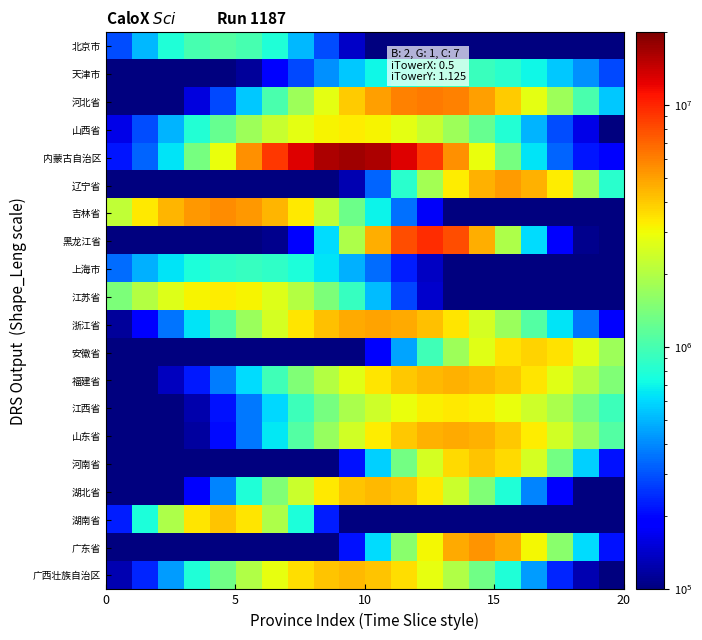

Reading left to right, extract all data points from this chart.

北京市: 287936.7	512871.2	778334.0	1000938.4	1088658.8	1000938.4	778334.0	512871.2	287936.7	139883.0	61527.3	27612.4	15490.7	11891.8	11000.6	10816.1	10784.1	10779.4	10778.9	10778.8
天津市: 12324.8	16215.6	24334.7	40040.3	68159.0	114659.1	185489.2	284469.7	410605.5	555778.7	704133.1	834177.2	923614.9	955533.2	923614.9	834177.2	704133.1	555778.7	410605.5	284469.7
河北省: 65158.8	73371.9	96538.2	154977.3	286550.7	550209.0	1018578.1	1751739.2	2753306.8	3927226.0	5067700.3	5907713.9	6217948.0	5907713.9	5067700.3	3927226.0	2753306.8	1751739.2	1018578.1	550209.0
山西省: 163013.7	288369.2	495673.0	806970.9	1228898.4	1740105.4	2284430.9	2776510.0	3121963.0	3246520.2	3121963.0	2776510.0	2284430.9	1740105.4	1228898.4	806970.9	495673.0	288369.2	163013.7	93907.0
内蒙古自治区: 215484.1	326113.3	638001.1	1384877.2	2895020.0	5448424.4	8997919.9	12916930.0	16060453.5	17271997.3	16060453.5	12916930.0	8997919.9	5448424.4	2895020.0	1384877.2	638001.1	326113.3	215484.1	182019.5
辽宁省: 51056.0	51056.0	51056.0	51056.3	51059.7	51098.8	51450.1	53931.6	67662.8	126966.9	325707.0	837588.9	1833891.7	3249689.6	4593362.0	5156658.8	4593362.0	3249689.6	1833891.7	837588.9
吉林省: 2193278.0	3309215.5	4447703.7	5314046.4	5639263.2	5314046.4	4447703.7	3309215.5	2193278.0	1301291.0	699465.1	350832.4	175749.9	99066.4	69657.6	59754.3	56820.2	56054.2	55877.8	55841.9
黑龙江省: 94731.8	94731.8	94731.9	94735.7	94817.0	96029.1	108473.9	195972.8	613492.1	1943513.5	4677347.3	7995150.1	9567908.6	7995150.1	4677347.3	1943513.5	613492.1	195972.8	108473.9	96029.1
上海市: 343251.8	484911.1	635427.6	771280.3	866551.3	900884.2	866551.3	771280.3	635427.6	484911.1	343251.8	226021.6	139253.0	81255.6	46035.4	26526.0	16640.9	12050.1	10093.0	9326.3
江苏省: 1427132.4	2049874.7	2658558.5	3108700.7	3275284.1	3108700.7	2658558.5	2049874.7	1427132.4	900102.1	518192.2	277159.0	143383.1	77697.1	49049.0	37920.0	34061.3	32865.4	32533.7	32451.3
浙江省: 113924.7	196529.8	356982.5	638966.7	1085551.7	1719092.2	2516425.2	3391623.5	4201066.2	4778021.5	4987636.9	4778021.5	4201066.2	3391623.5	2516425.2	1719092.2	1085551.7	638966.7	356982.5	196529.8
安徽省: 37734.0	37734.0	37734.1	37735.4	37746.2	37825.8	38314.0	40809.9	51418.6	88811.0	197672.0	457892.0	963727.5	1749867.5	2693572.5	3493943.8	3811134.5	3493943.8	2693572.5	1749867.5
福建省: 63919.5	87416.7	134296.2	221319.4	371396.4	611355.6	966080.8	1448963.3	2050654.2	2730313.7	3414542.1	4007622.4	4412470.0	4556410.8	4412470.0	4007622.4	3414542.1	2730313.7	2050654.2	1448963.3
江西省: 40655.4	51791.8	75909.7	124177.1	213307.1	364861.5	601494.2	939408.3	1378091.3	1890849.4	2421363.6	2890733.6	3215544.5	3331820.9	3215544.5	2890733.6	2421363.6	1890849.4	1378091.3	939408.3
山东省: 51290.9	58476.0	76509.2	117822.1	204083.6	367909.9	650121.3	1089312.3	1703087.3	2465949.3	3294979.0	4055993.2	4595724.5	4791326.3	4595724.5	4055993.2	3294979.0	2465949.3	1703087.3	1089312.3
河南省: 40461.2	40461.2	40461.3	40462.1	40474.0	40602.6	41679.2	48607.7	82752.8	210870.7	573415.6	1334188.5	2478001.4	3605113.8	4086583.6	3605113.8	2478001.4	1334188.5	573415.6	210870.7
湖北省: 47217.1	57971.9	91593.6	181789.5	388601.0	791484.7	1451894.4	2347440.1	3317992.3	4086899.5	4381412.1	4086899.5	3317992.3	2347440.1	1451894.4	791484.7	388601.0	181789.5	91593.6	57971.9
湖南省: 227901.9	762736.8	1935512.6	3421405.3	4141081.9	3421405.3	1935512.6	762736.8	227901.9	73901.0	44937.5	41321.0	41018.5	41001.5	41000.8	41000.8	41000.8	41000.8	41000.8	41000.8
广东省: 53521.5	53521.5	53521.5	53521.7	53525.6	53582.0	54182.6	58970.3	87418.2	212699.2	617775.7	1563377.6	3103274.4	4703619.6	5405667.3	4703619.6	3103274.4	1563377.6	617775.7	212699.2
广西壮族自治区: 126388.7	233738.3	438579.4	787210.4	1313272.6	2010277.0	2807478.3	3567886.1	4121153.3	4324240.4	4121153.3	3567886.1	2807478.3	2010277.0	1313272.6	787210.4	438579.4	233738.3	126388.7	76009.5